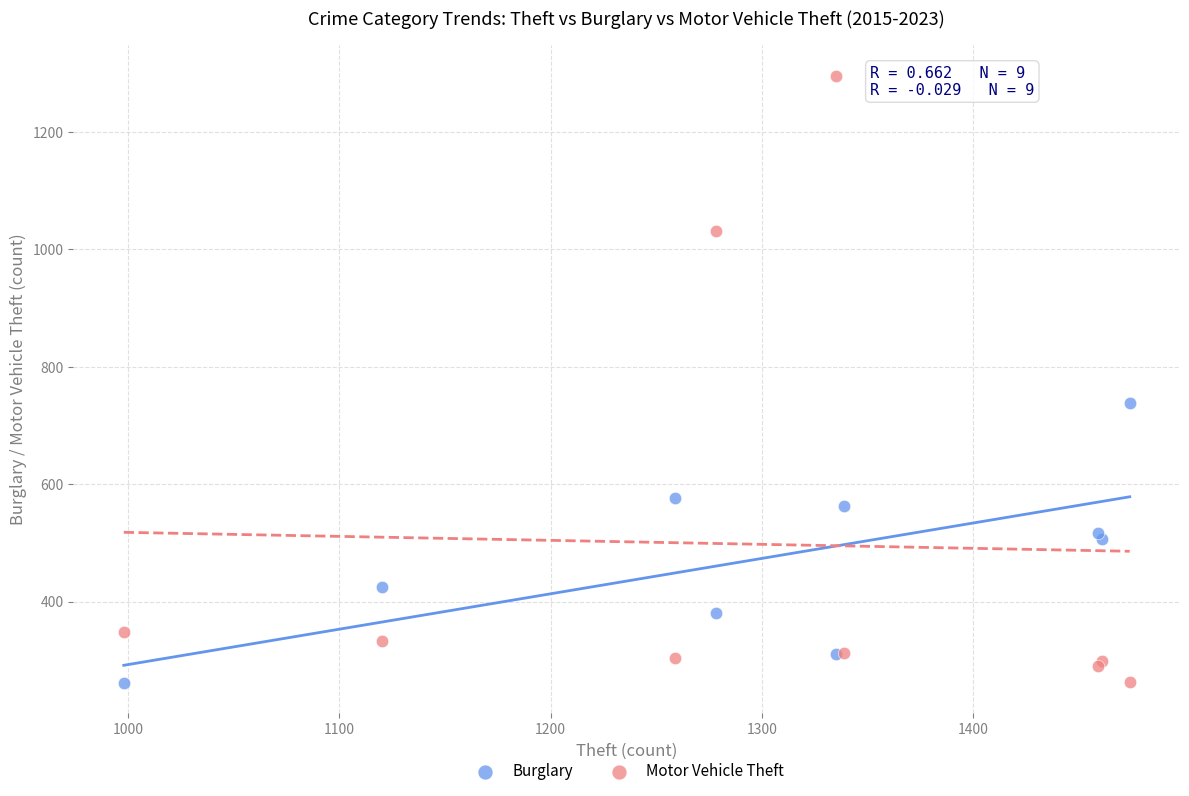

Which series has the largest Y range (max minus min)?

Motor Vehicle Theft